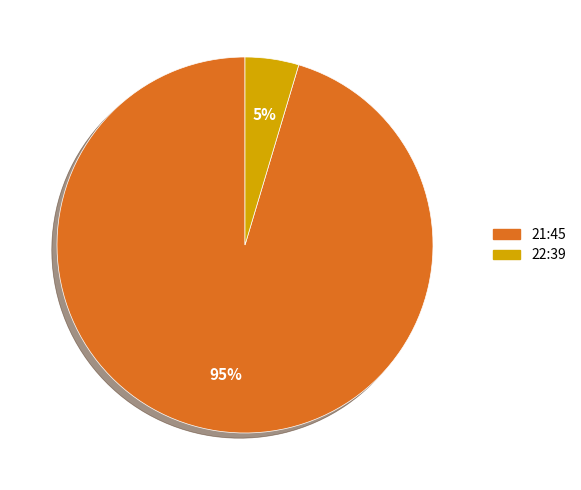

What is the largest slice in the pie chart?

21:45